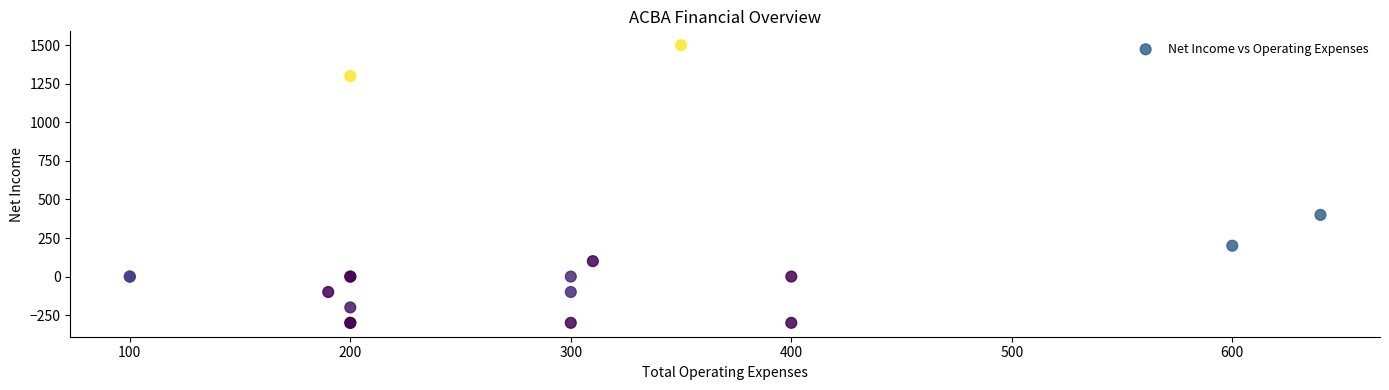

What Y value in the scatter plot is closest to 600?

400